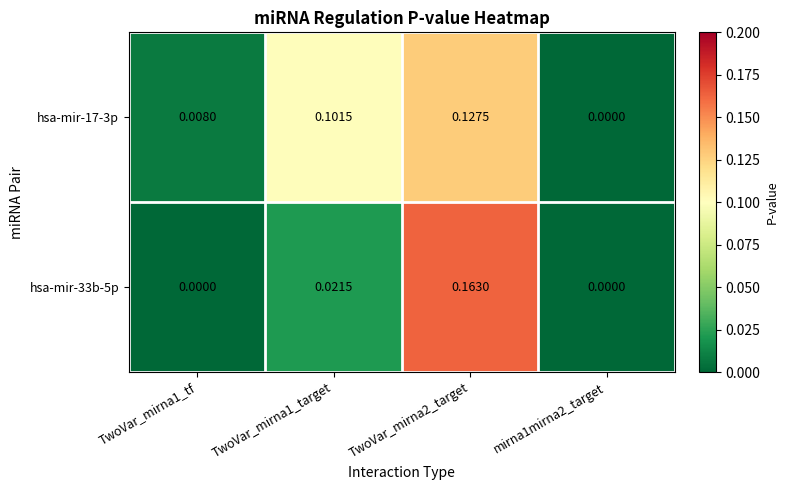

Which series has the largest total across all categories?

hsa-mir-17-3p